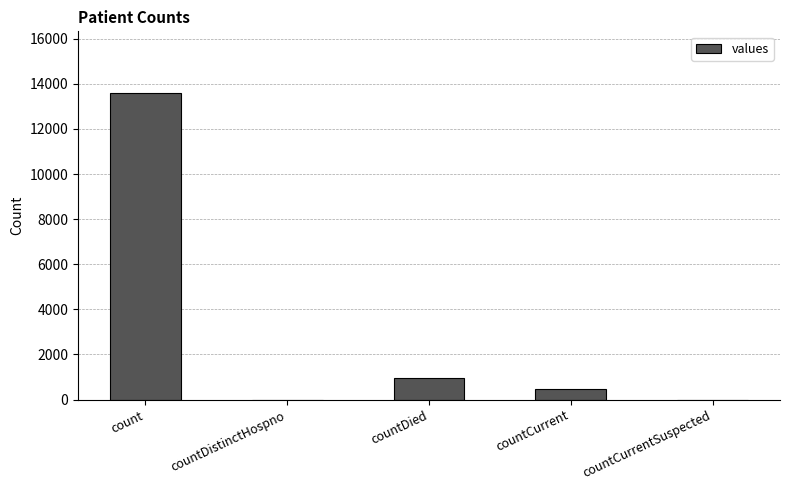

What is the maximum value shown in the chart?

13607